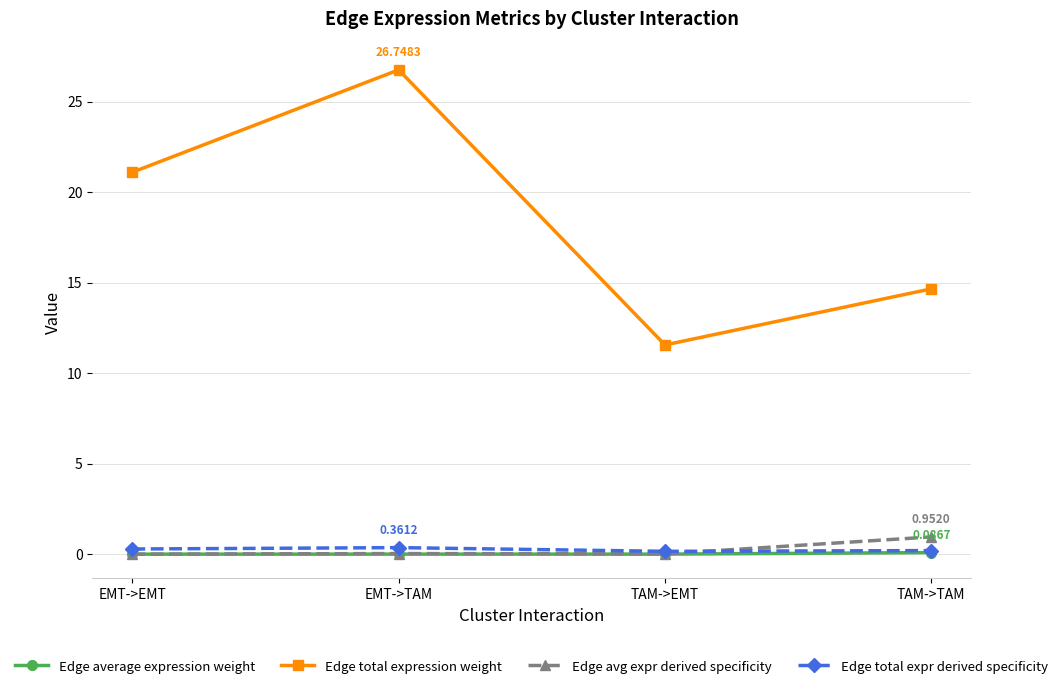

True or false: Edge avg expr derived specificity has more than 1 points higher than both neighbors.

False